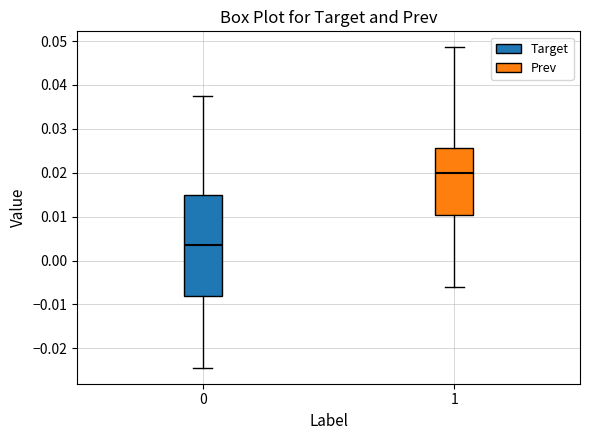

Where does the upper whisker of the box at x = 1 end on the y-axis? The values are not printed on the chart, so give them approximately, as read against the axis.

0.049